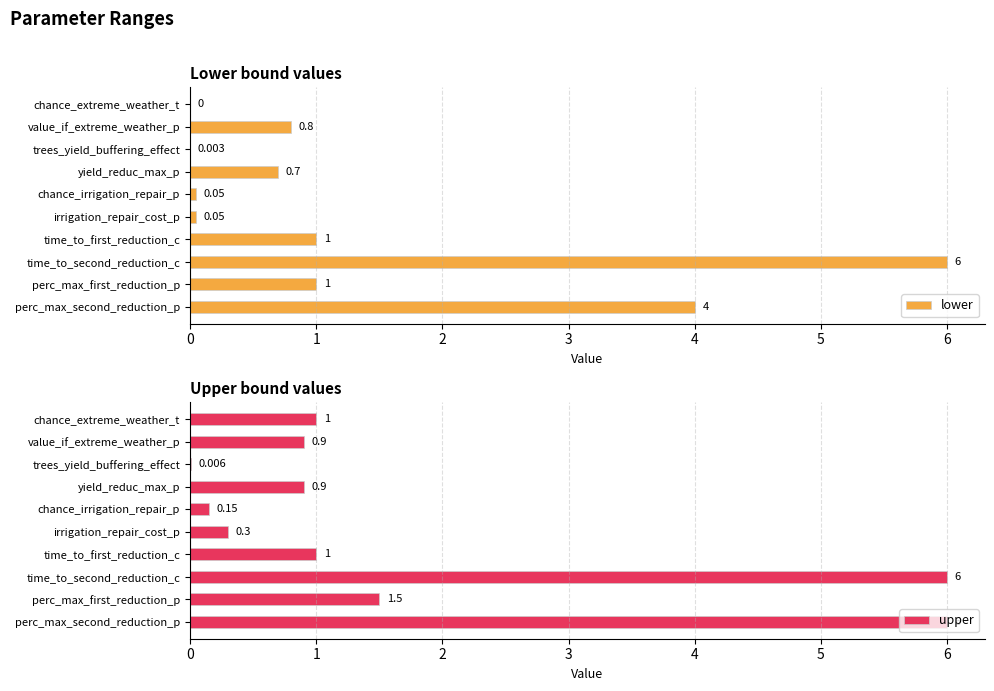

Rank the series by their average value, from lowest to highest.

lower, upper